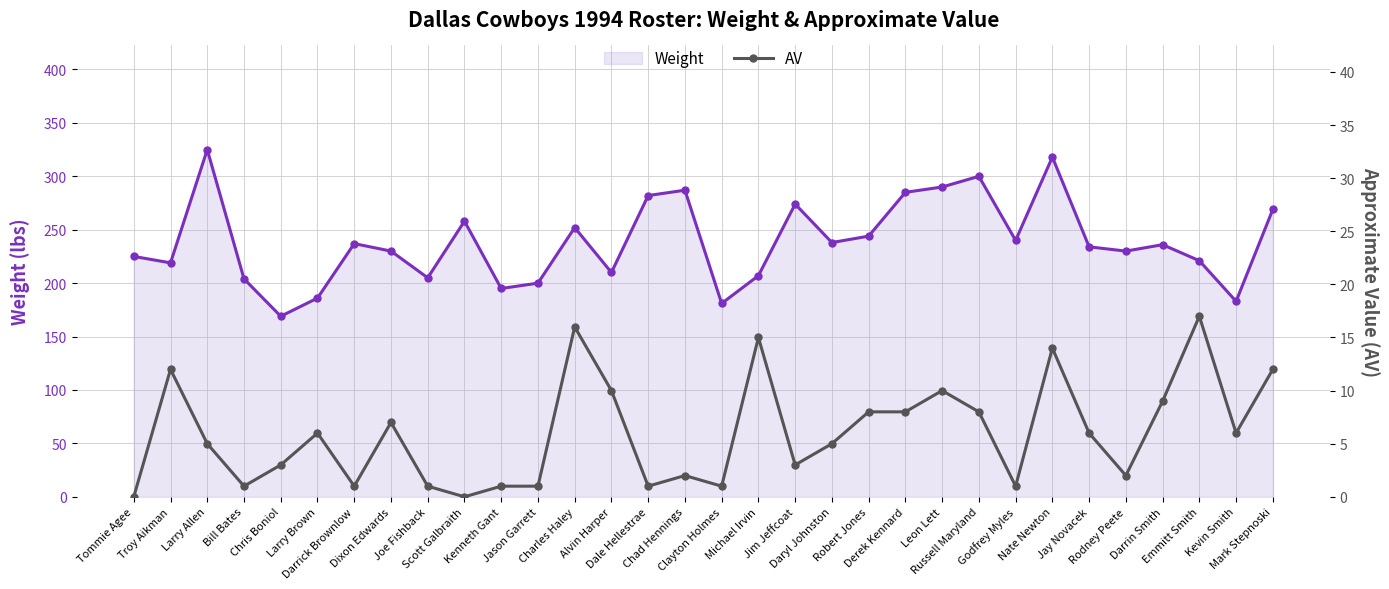

Reading left to right, extract all data points from this chart.

Weight: 225	219	325	204	169	186	237	230	205	258	195	200	252	210	282	287	181	207	274	238	244	285	290	300	240	318	234	230	236	221	183	269
AV: 0	12	5	1	3	6	1	7	1	0	1	1	16	10	1	2	1	15	3	5	8	8	10	8	1	14	6	2	9	17	6	12